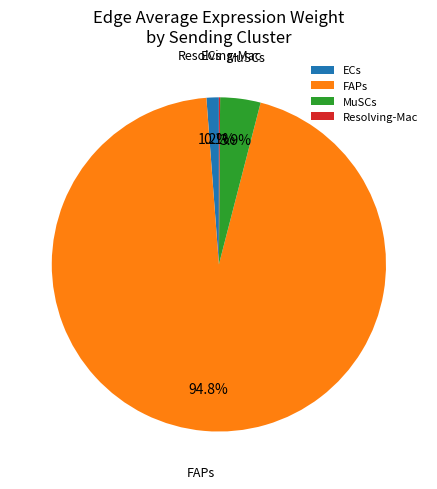

Is the sum of FAPs and MuSCs greater than half?

Yes